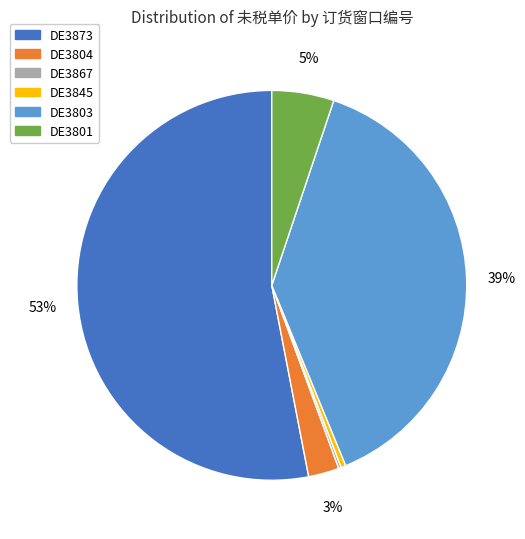

Which has a higher value, DE3804 or DE3845?

DE3804